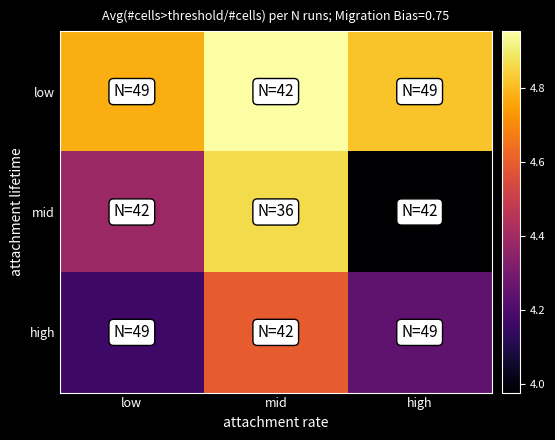

What is the total value across all series at mid?

14.4